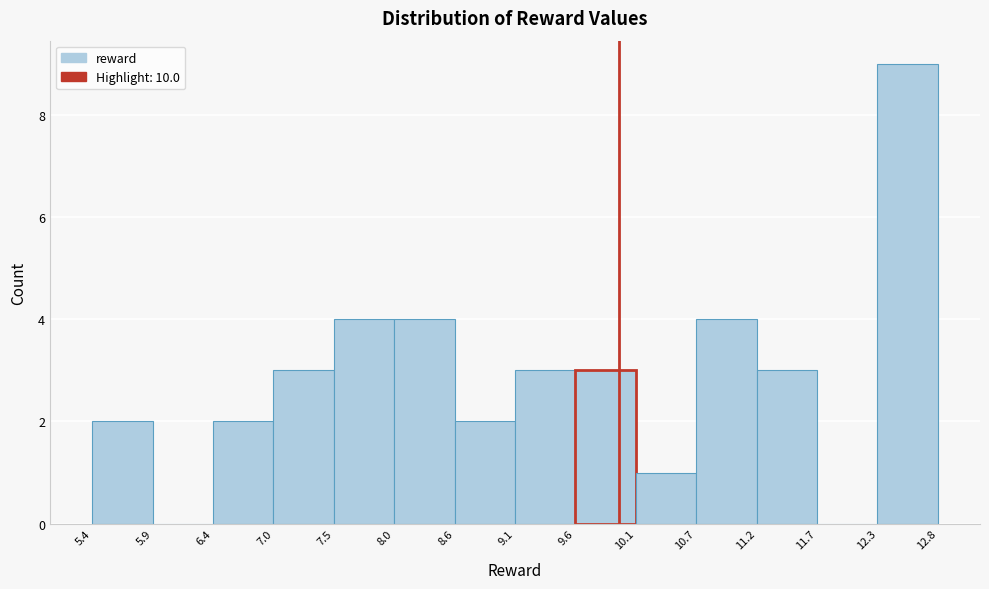

Over which range of the x-axis is the bar tallest?

12.3 to 12.8